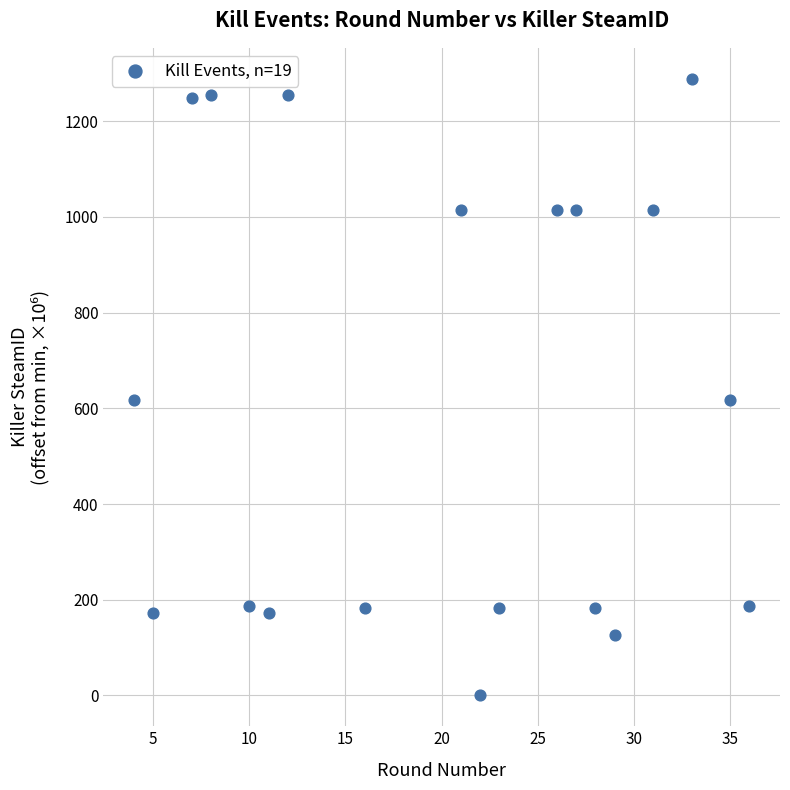

What is the range of Y values (max minus min)?

1289.0